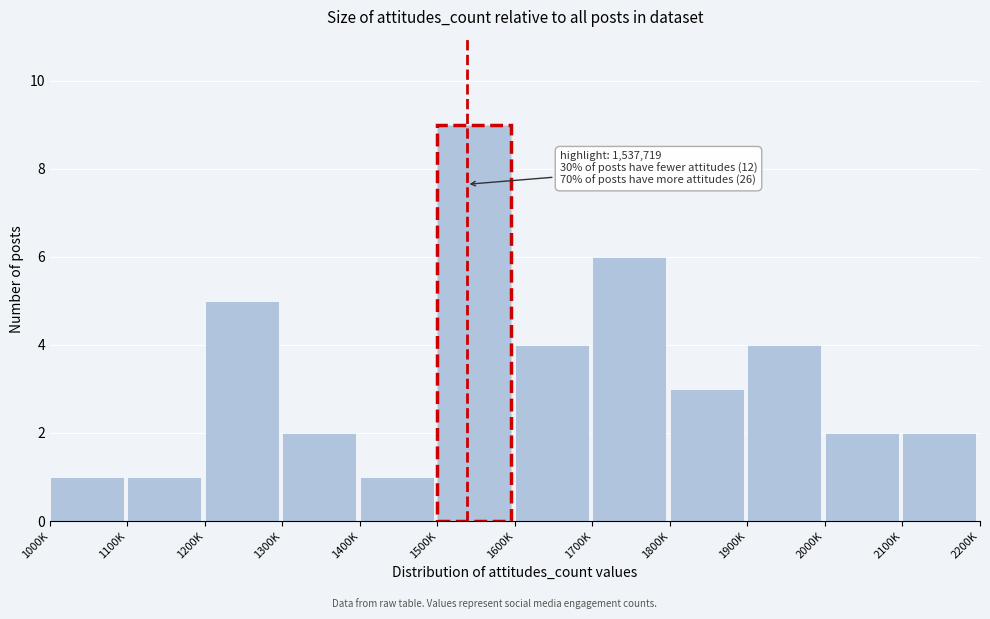

Reading left to right, list all the values displayed in this chart.

1000K=1	1100K=1	1200K=5	1300K=2	1400K=1	1500K=9	1600K=4	1700K=6	1800K=3	1900K=4	2000K=2	2100K=2